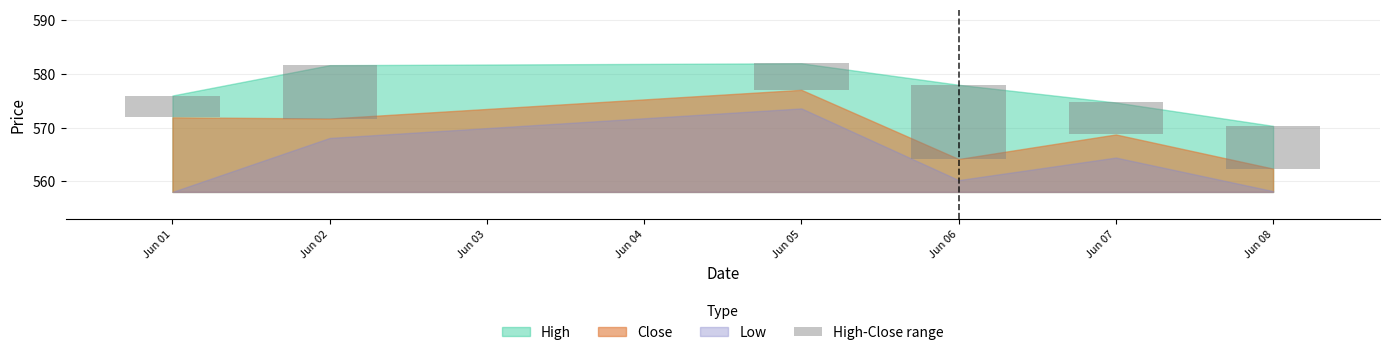

True or false: the data shows 5.0 at Jun 06.

False